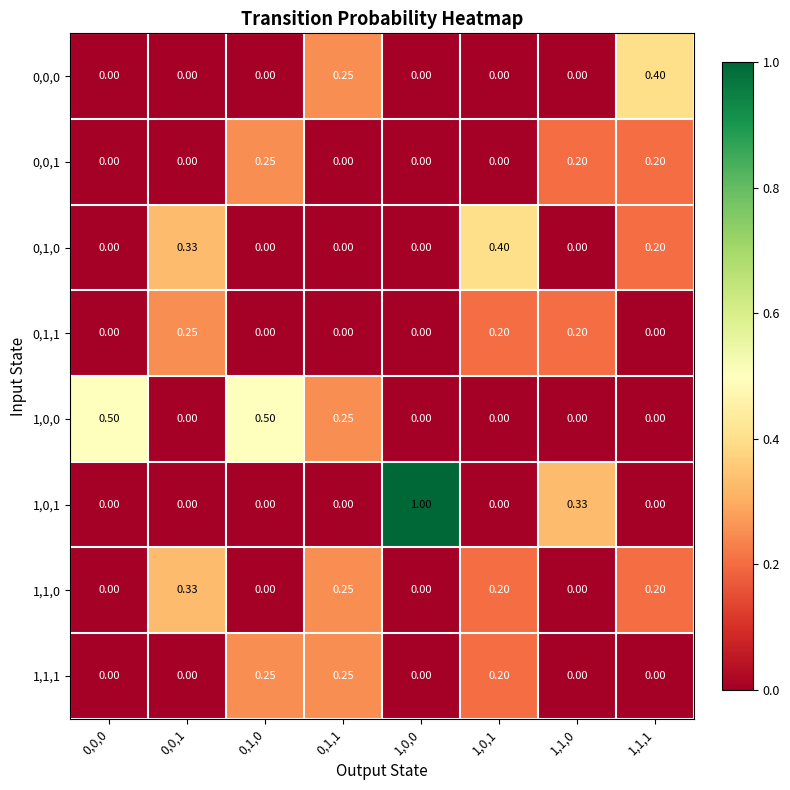

At which category is the sum across all series the highest?

0,1,0